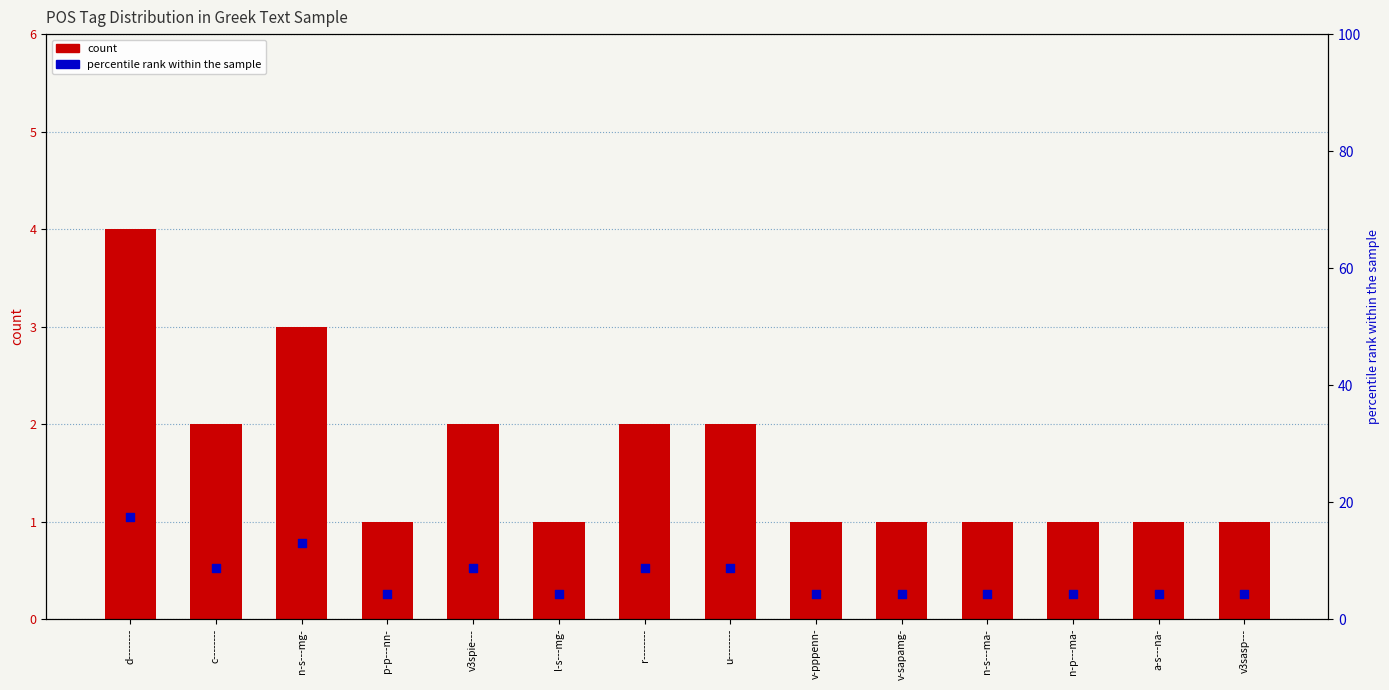

Which series has the largest Y range (max minus min)?

percentile rank within the sample